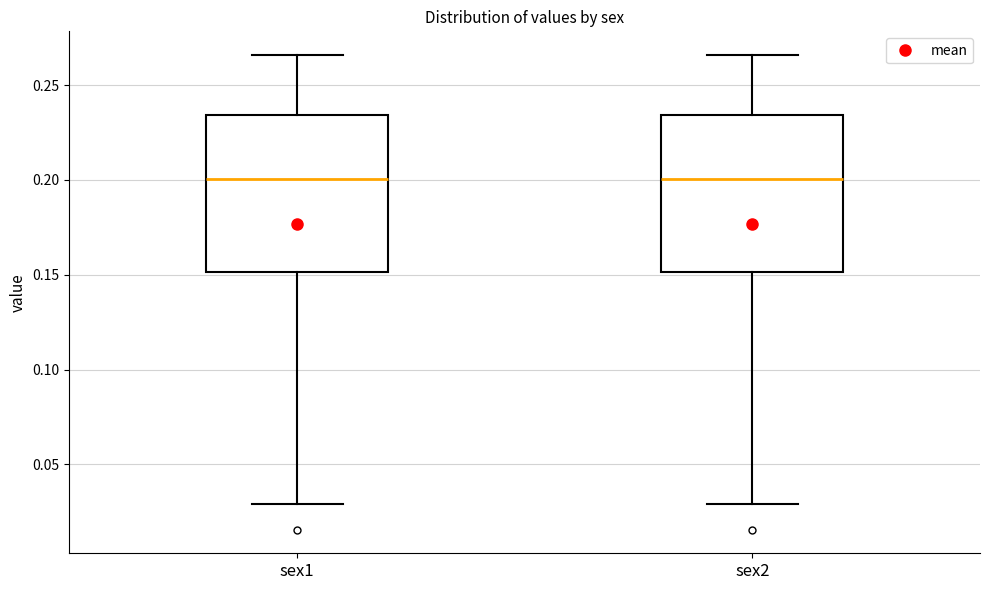

Where does the lower whisker of the box for sex1 end on the y-axis? The values are not printed on the chart, so give them approximately, as read against the axis.

0.030